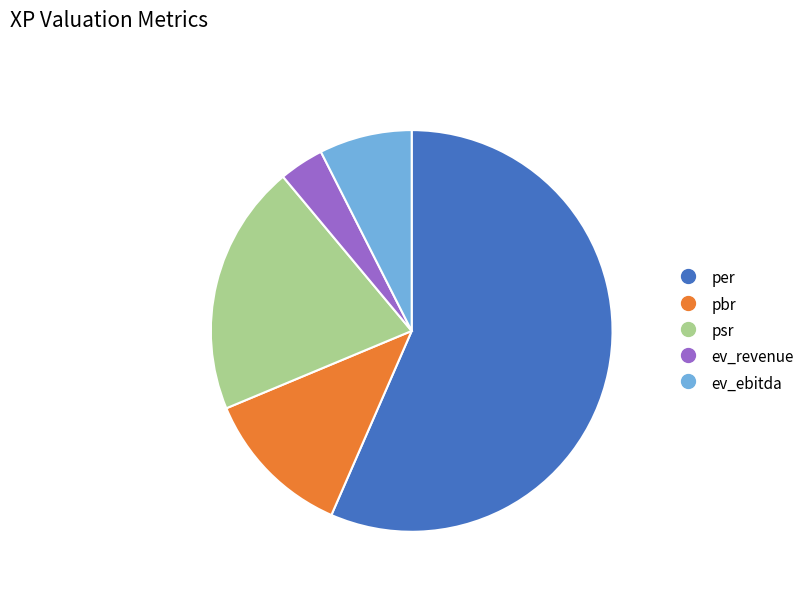

Is the sum of ev_ebitda and pbr greater than half?

No